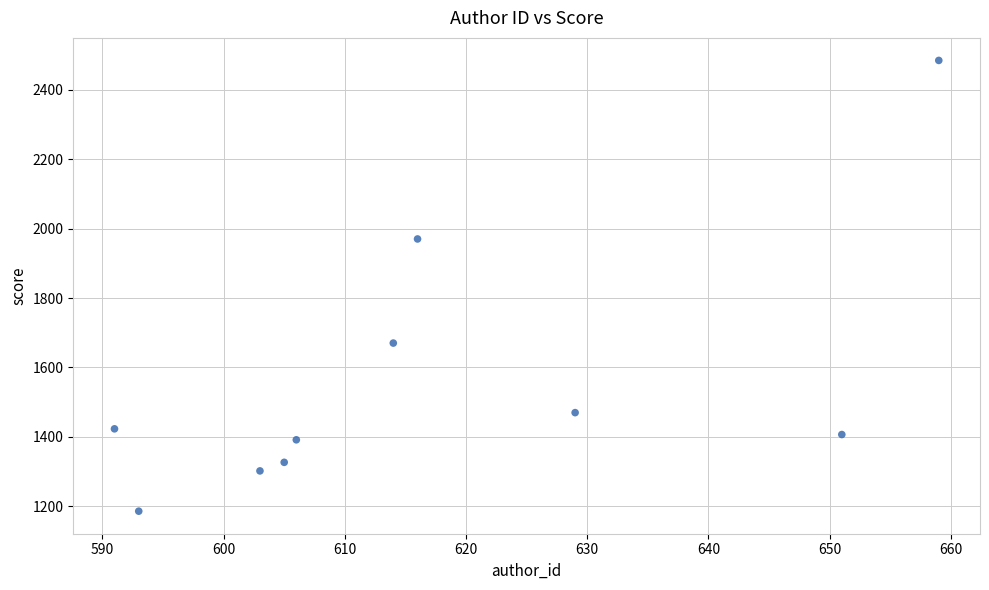

What is the average Y value?

1563.1